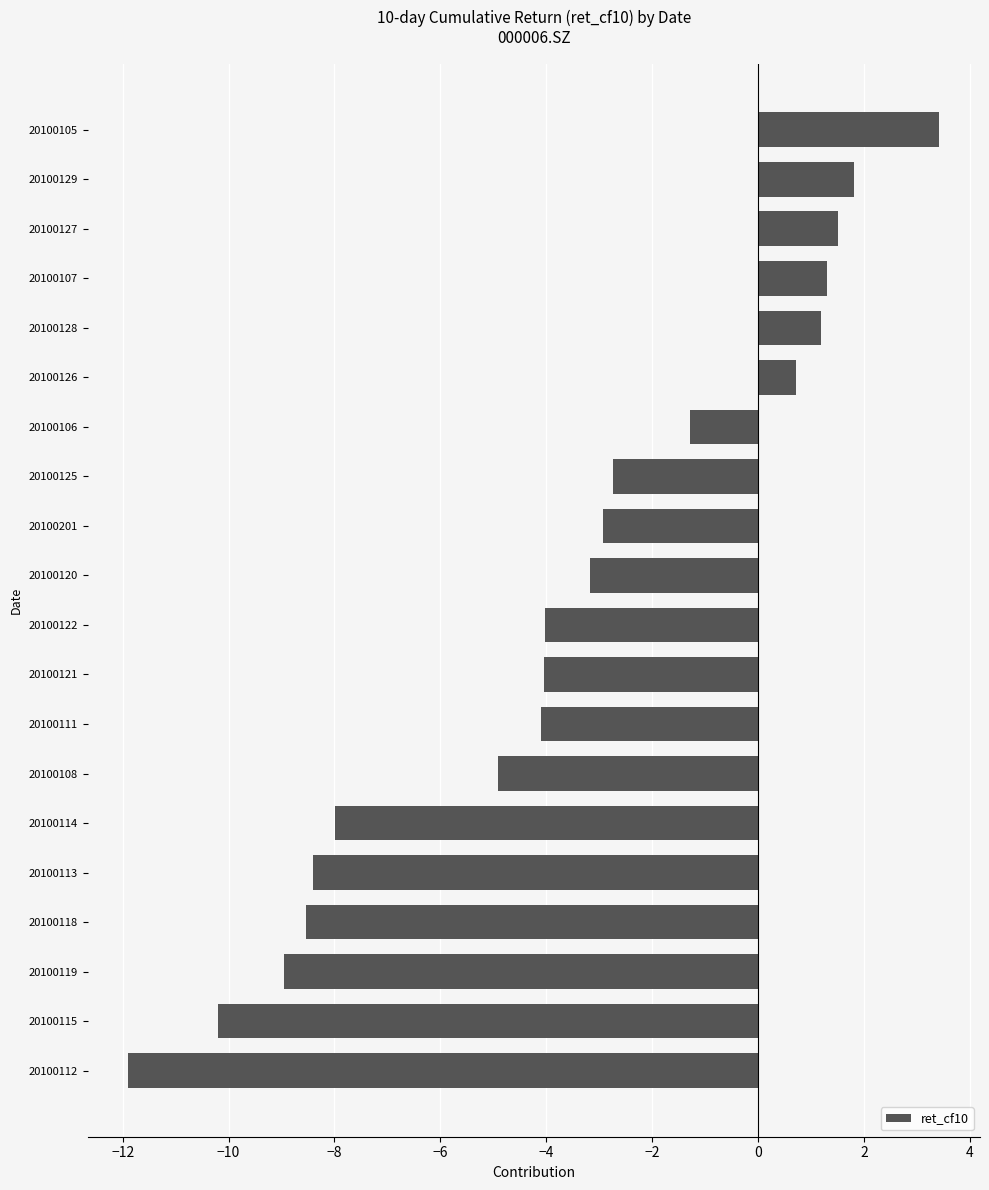

What is the change in value from 20100118 to 20100129?

+10.4